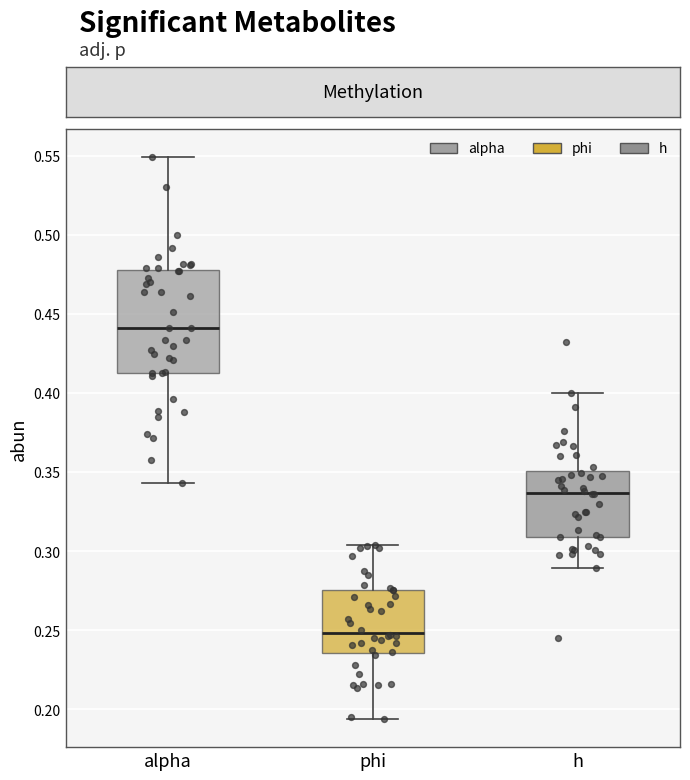

Reading left to right, transcribe this box plot: for each box, give where its median line is, the range the box spans, and where its two whiskers end, as read against the y-axis. The values are not printed on the chart, so give them approximately, as read against the axis.

alpha: median 0.440, box 0.415 to 0.480, whiskers 0.345 to 0.550
phi: median 0.250, box 0.235 to 0.275, whiskers 0.195 to 0.305
h: median 0.335, box 0.310 to 0.350, whiskers 0.290 to 0.400